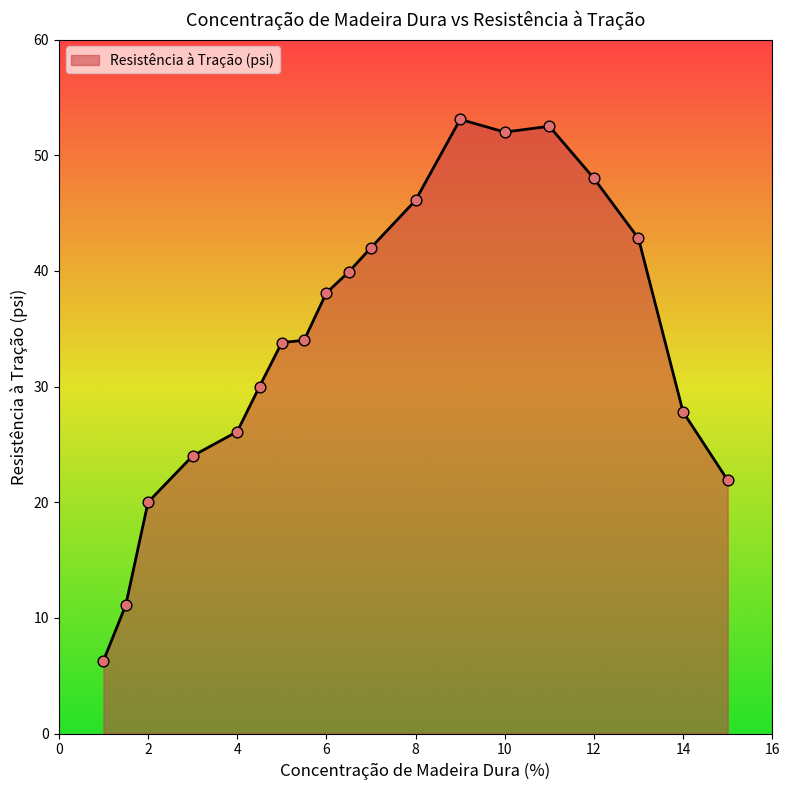

What is the difference between the maximum and minimum values?

46.8